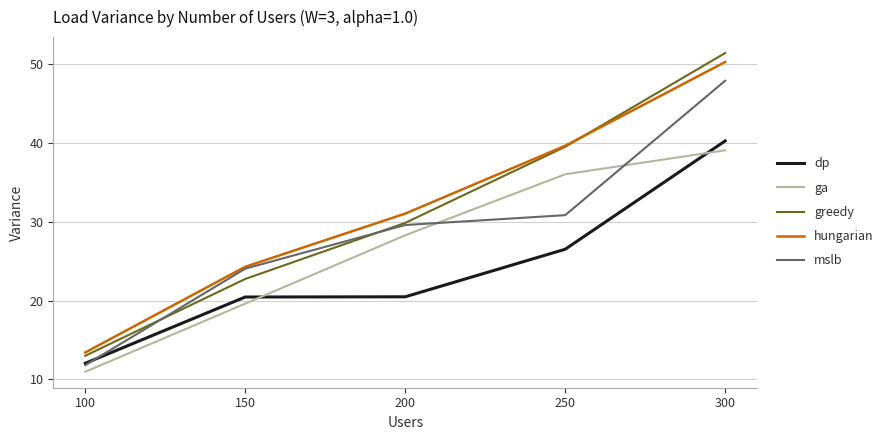

At which category does the chart reach its minimum across all series?

100